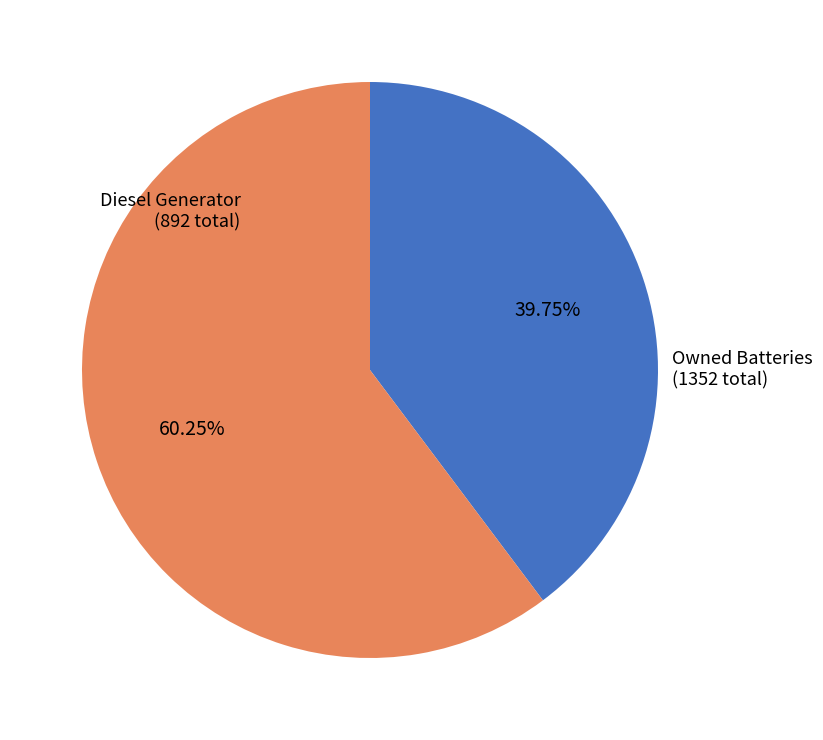

Is there a majority slice in this chart?

Yes